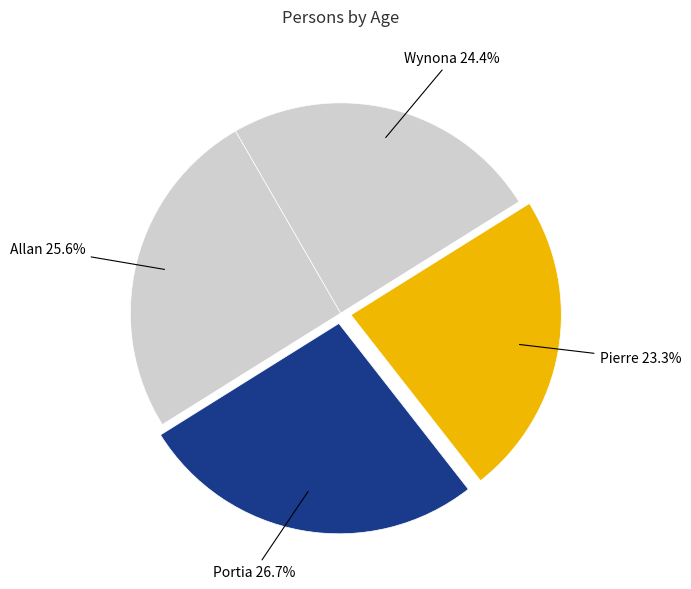

How many segments does this pie chart have?

4